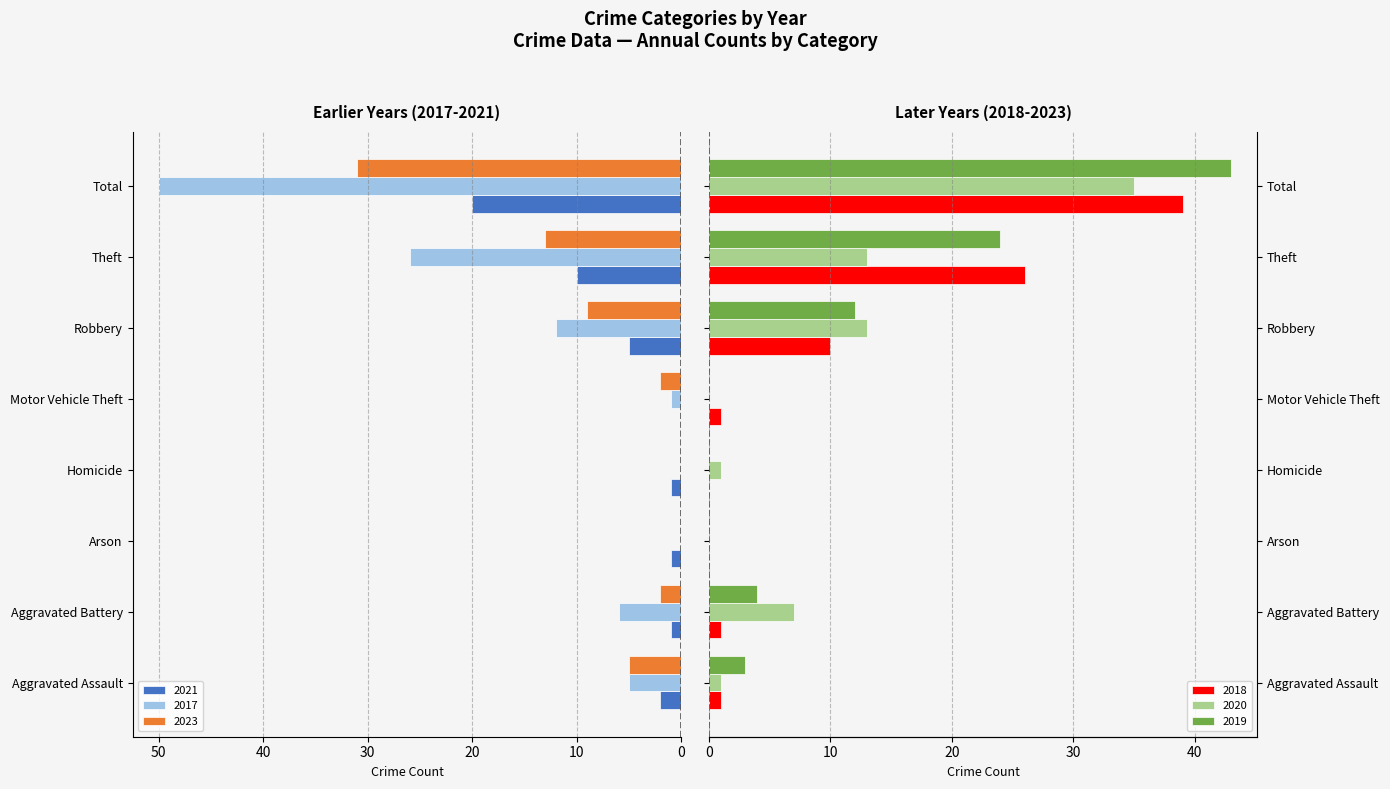

What is the value of the 2019 bar at the 7th from the left?

24